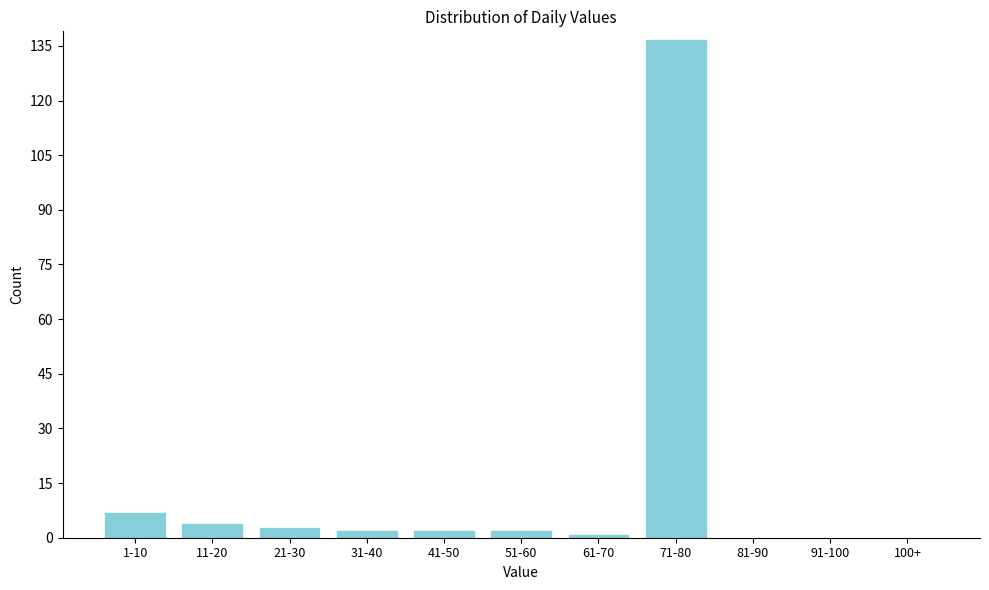

Reading left to right, extract all data points from this chart.

1-10=7	11-20=4	21-30=3	31-40=2	41-50=2	51-60=2	61-70=1	71-80=137	81-90=0	91-100=0	100+=0